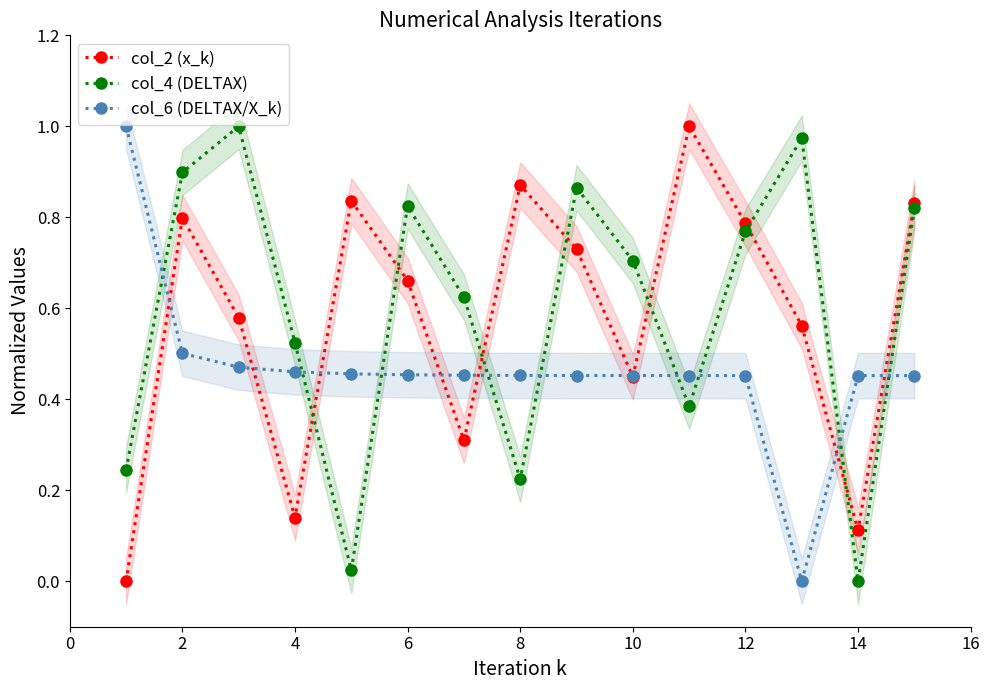

The col_2 (x_k) series shows 1.2 at 6. True or false?

False